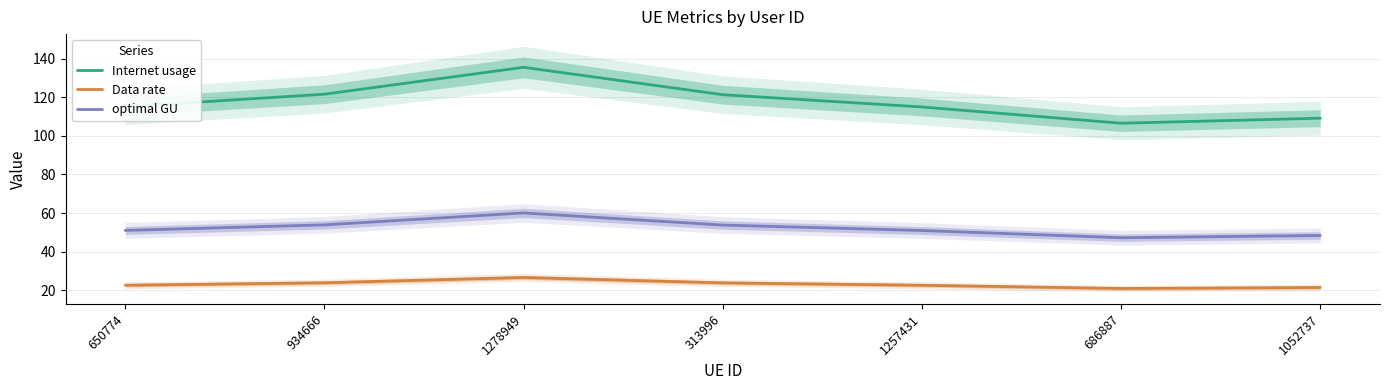

What is the label of the 2nd point from the right?

686887